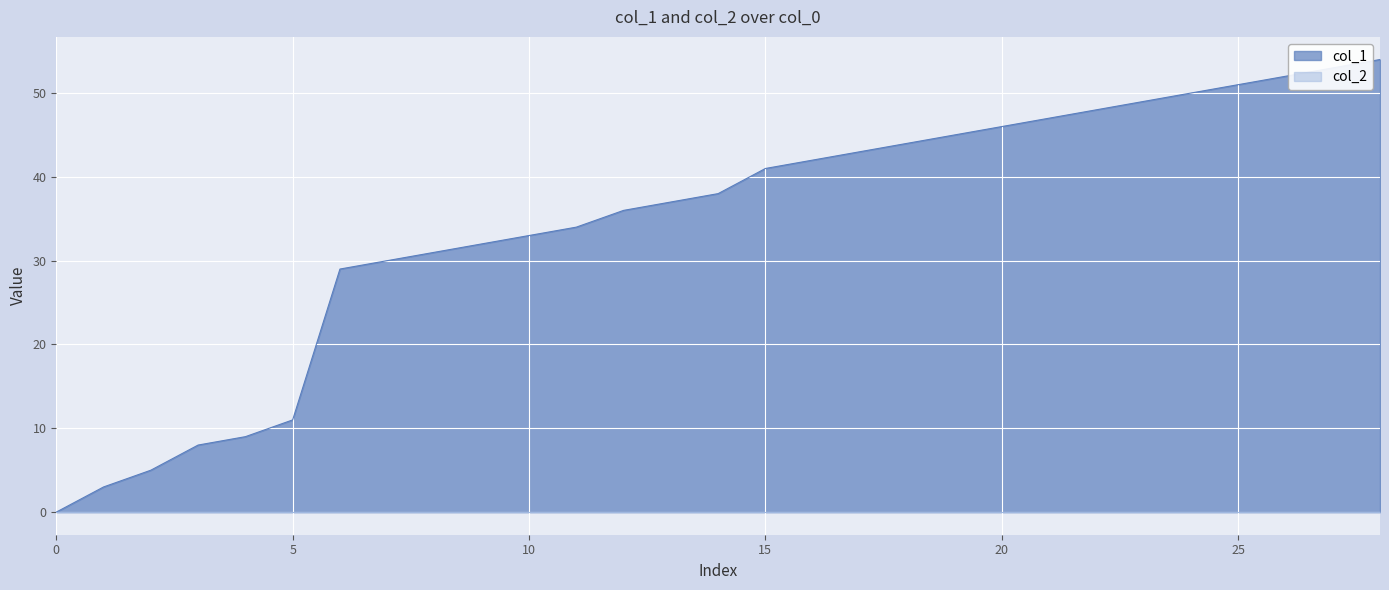

What is the highest value of the col_1 series?

54